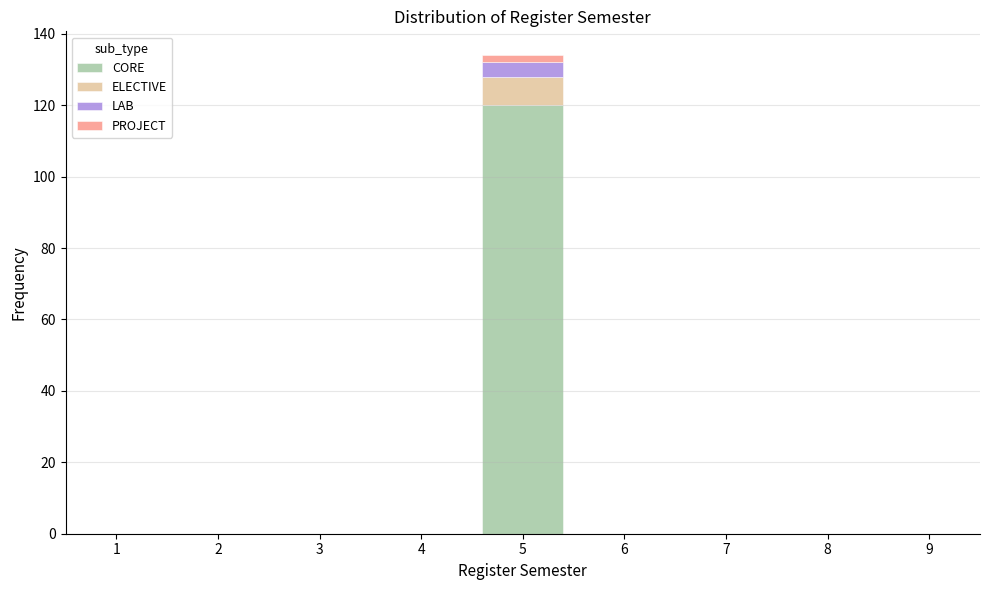

At which category is the sum across all series the highest?

5